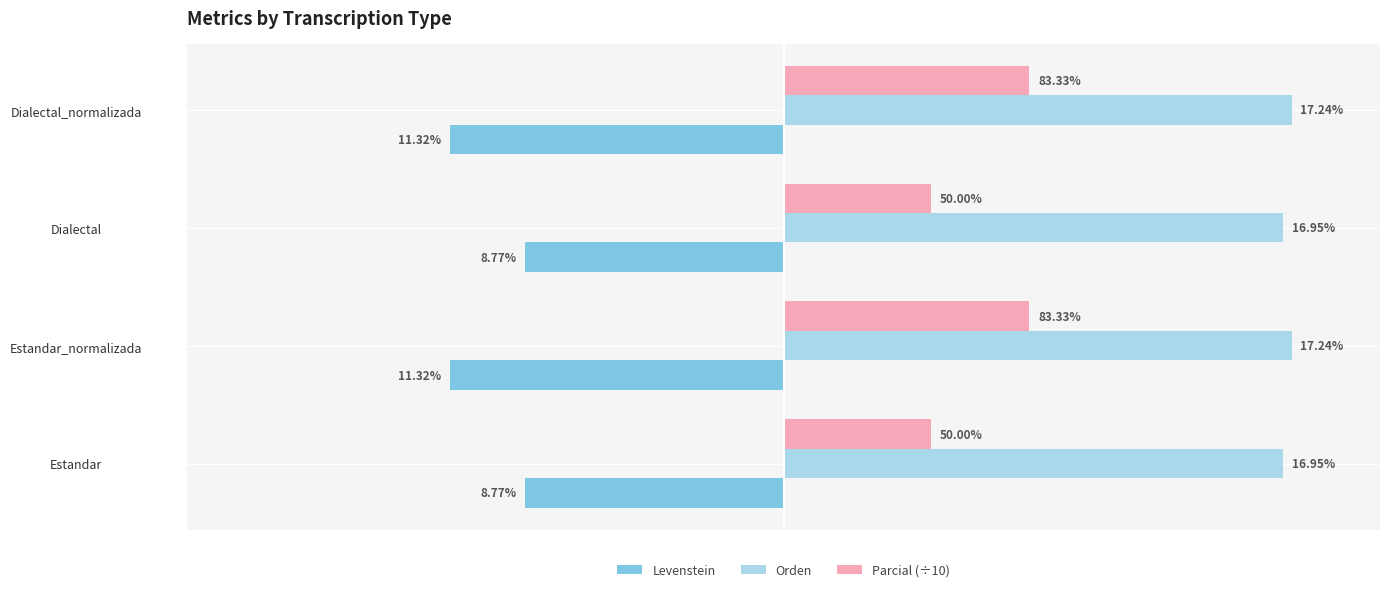

What is the value of the Orden bar at the 3rd from the left?

16.9